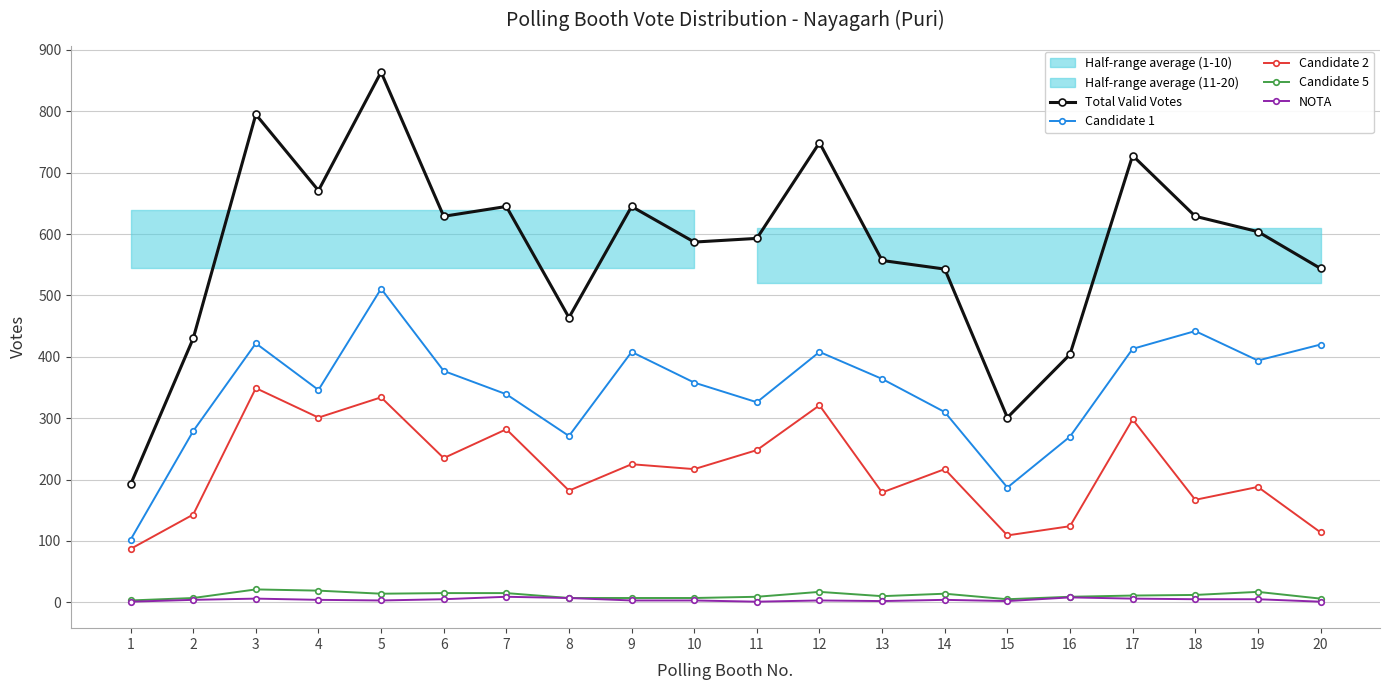

In Candidate 2, how many points are lower than both neighbors (excluding endpoints)?

7